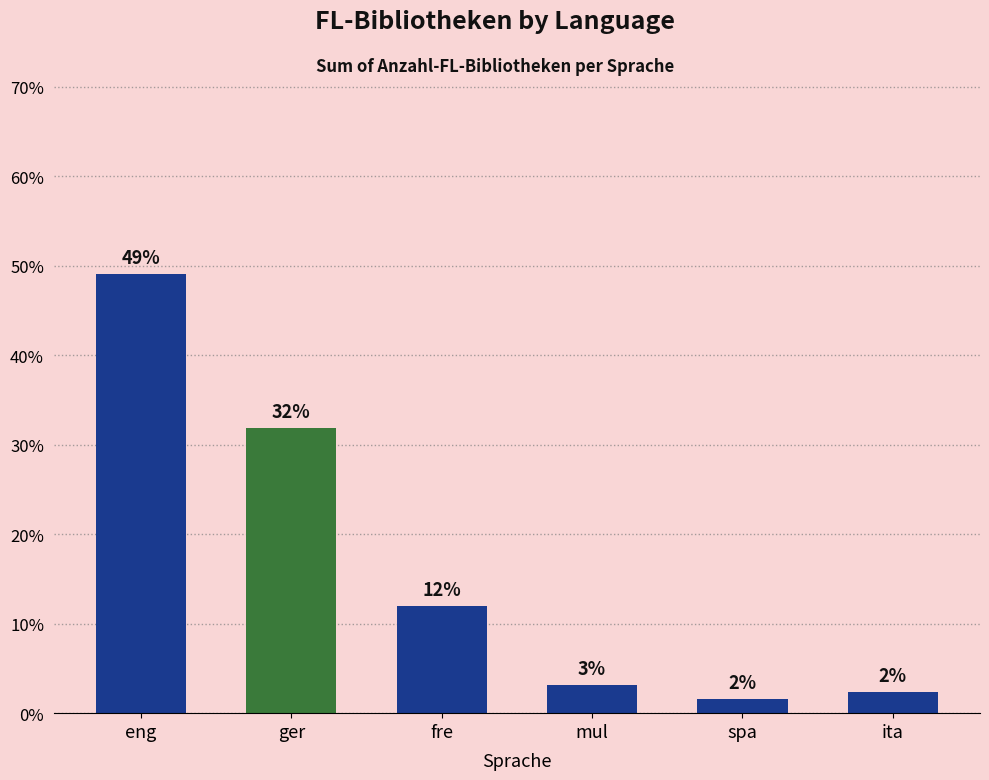

Does the chart contain any negative values?

No